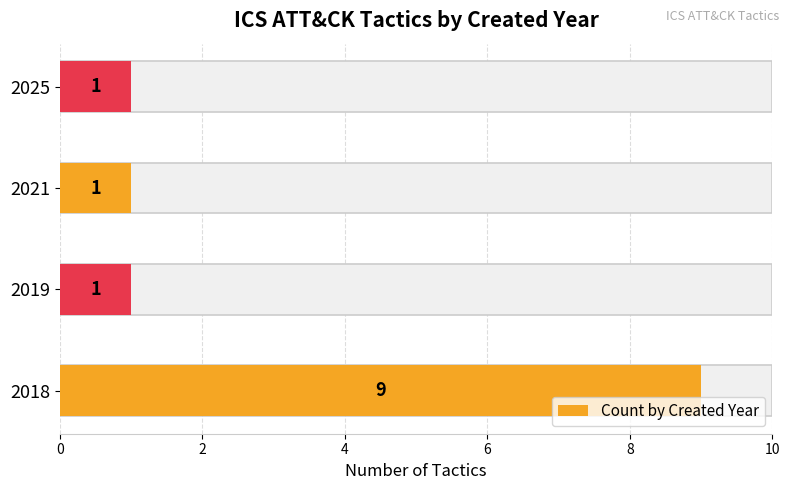

Reading bottom to top, extract all data points from this chart.

2018=9	2019=1	2021=1	2025=1